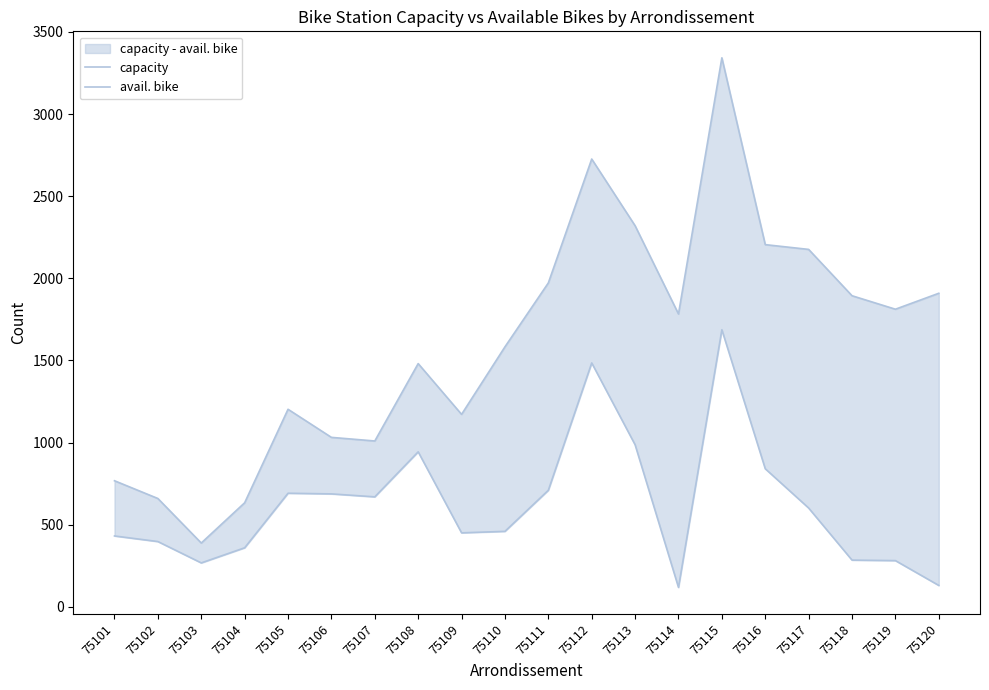

How many data points in avail. bike are less than 602?

10